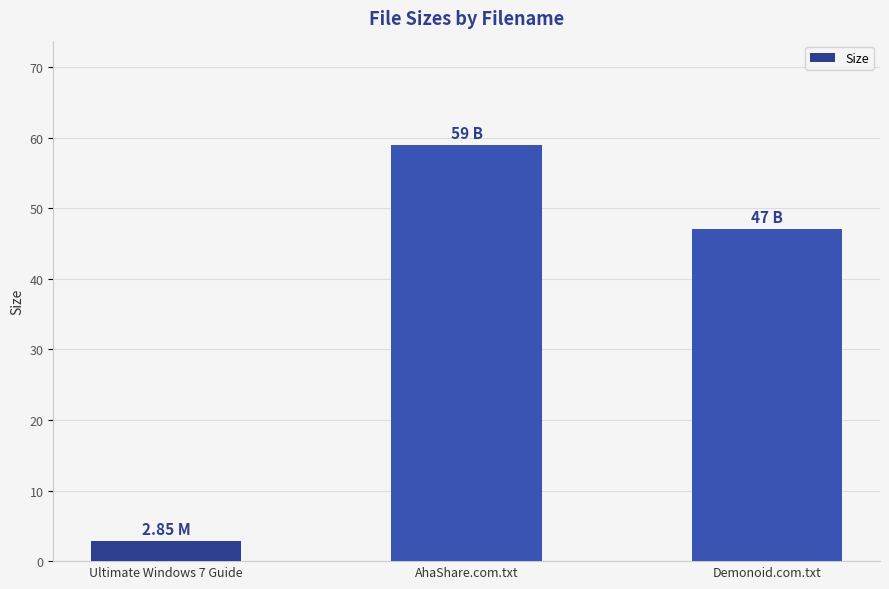

What is the average value?

36.3